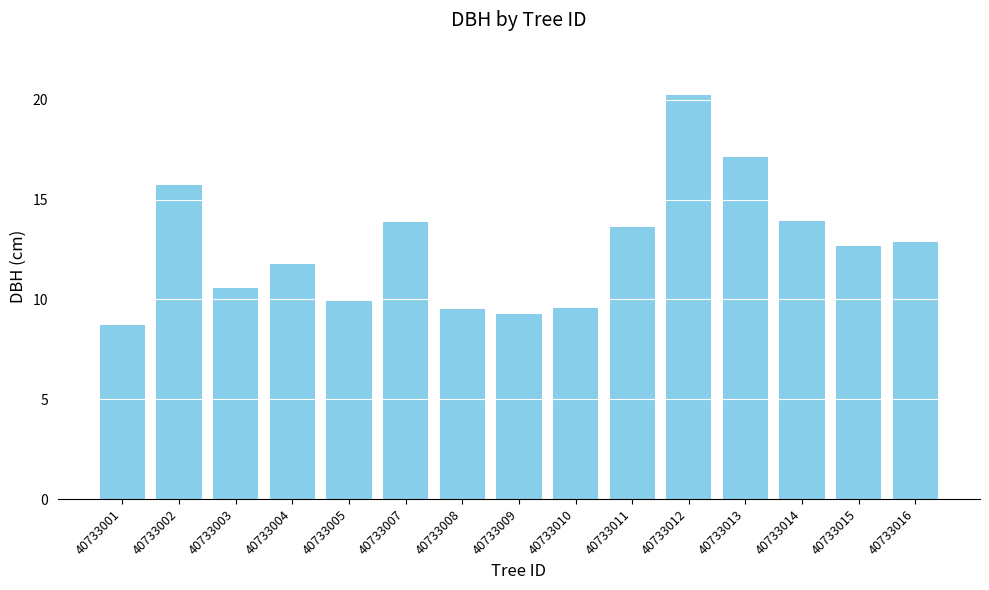

What is the sum of all values?

189.6